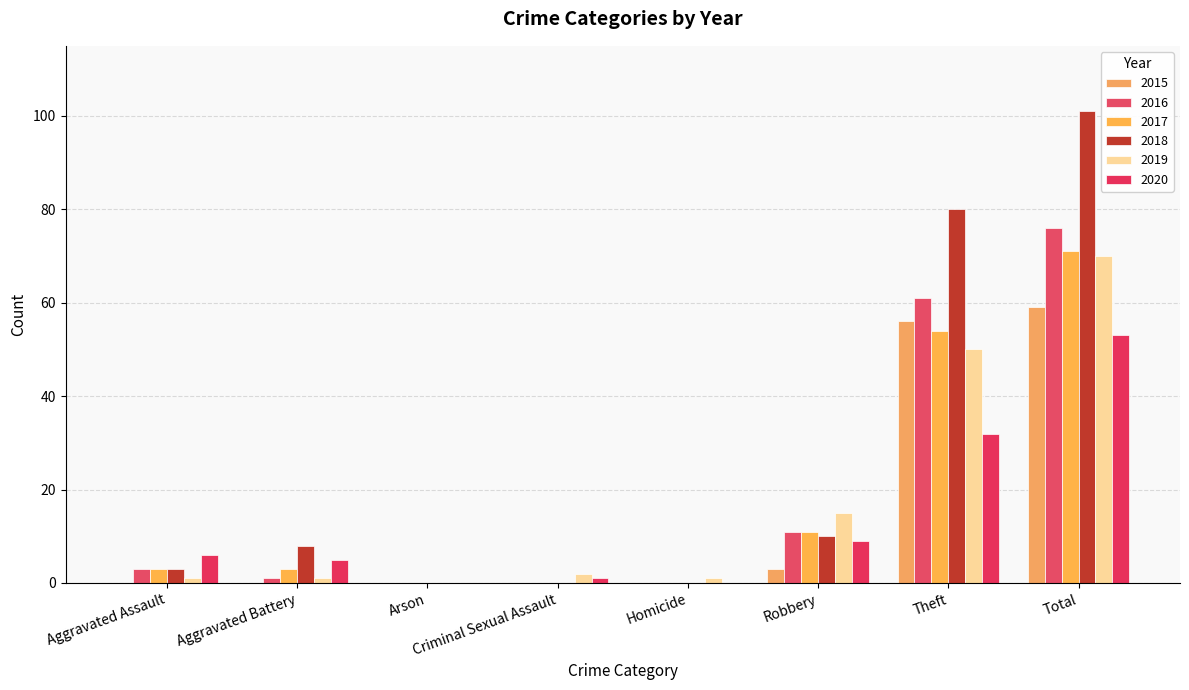

At which category is the sum across all series the highest?

Total